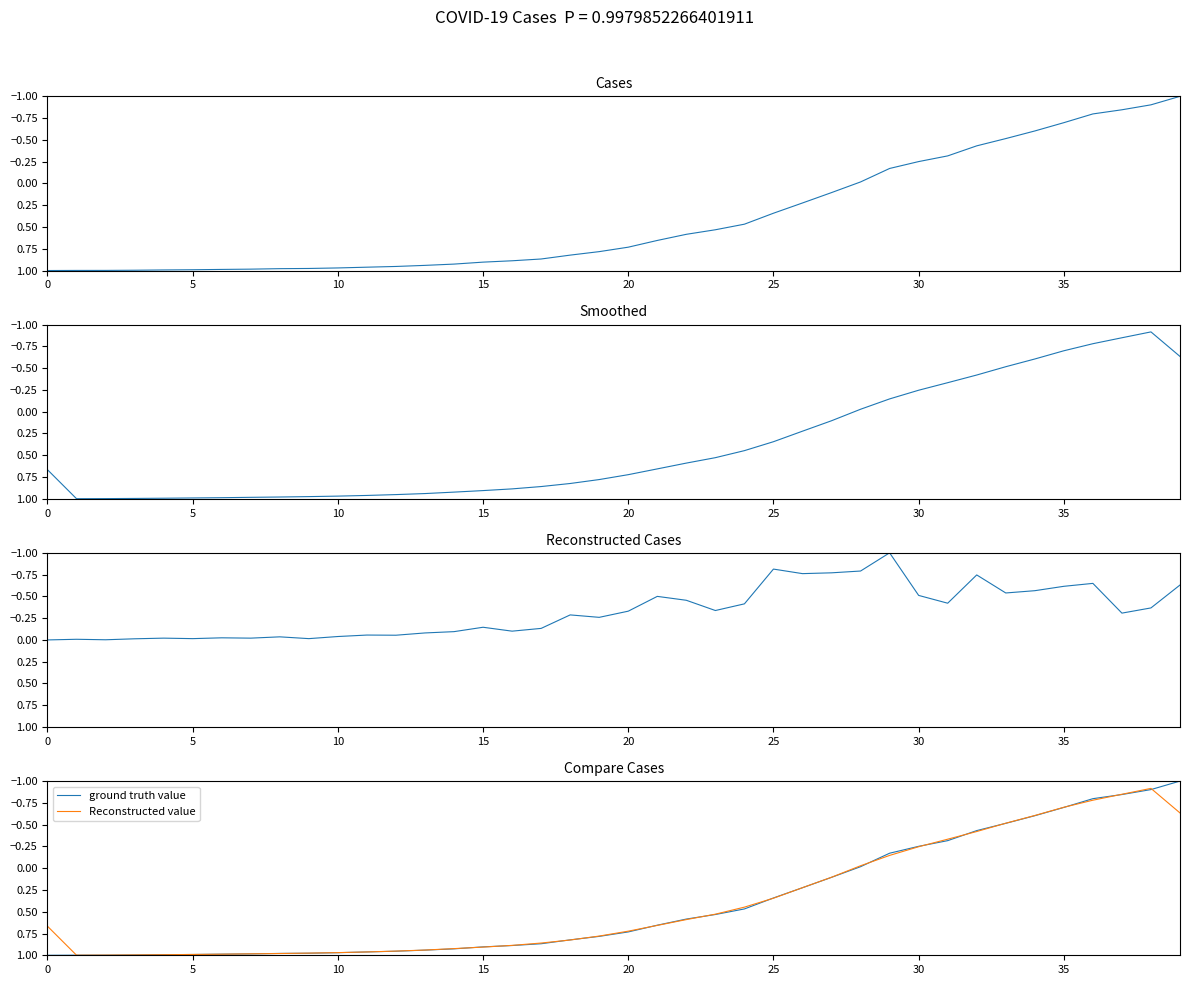

At which label does ground truth value reach its minimum?

39